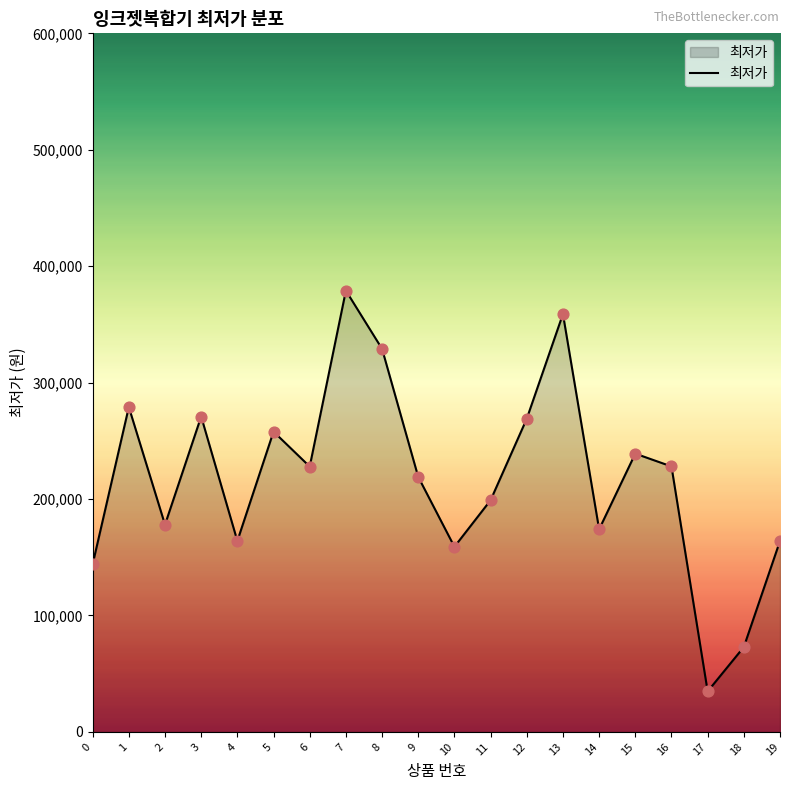

What is the change in value from 4 to 11?

+35000